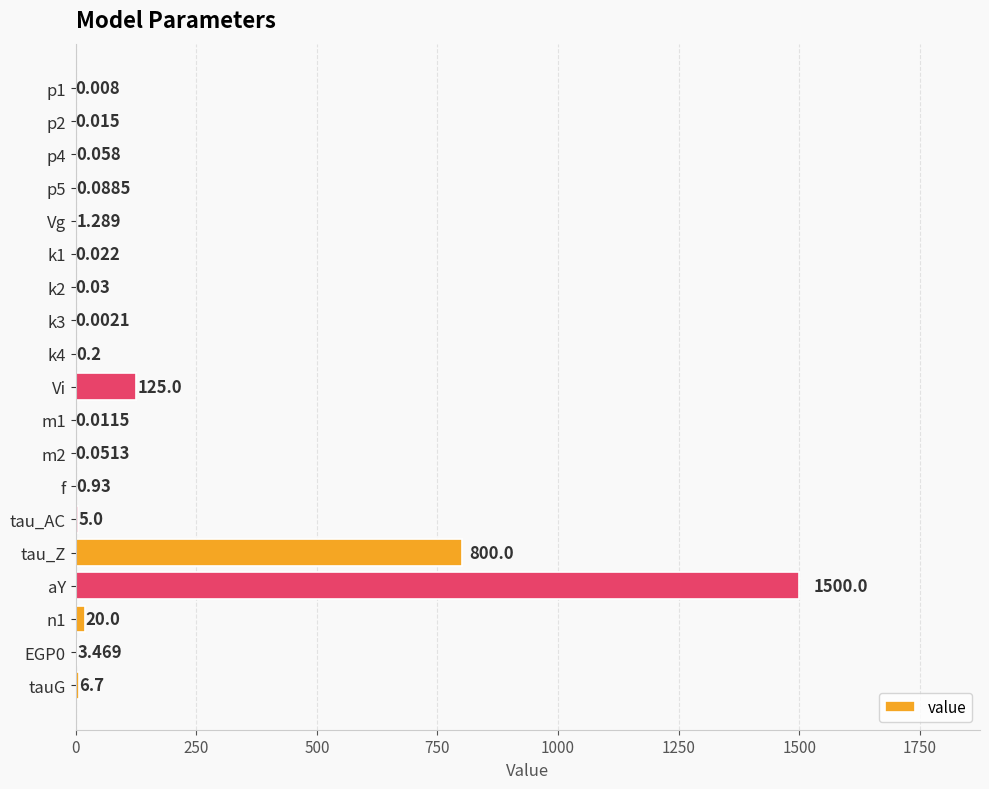

What is the maximum value shown in the chart?

1500.0